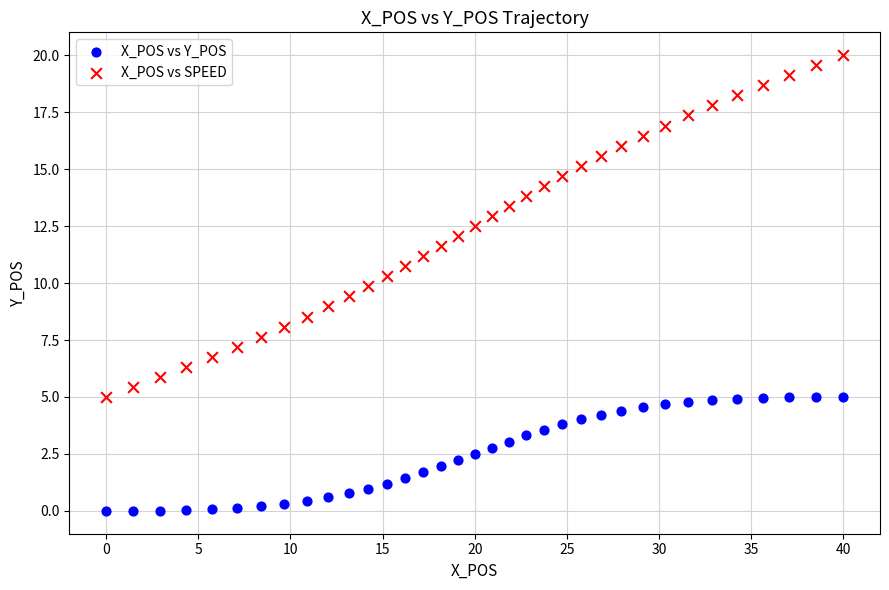

Which series has the widest spread of Y values?

X_POS vs SPEED